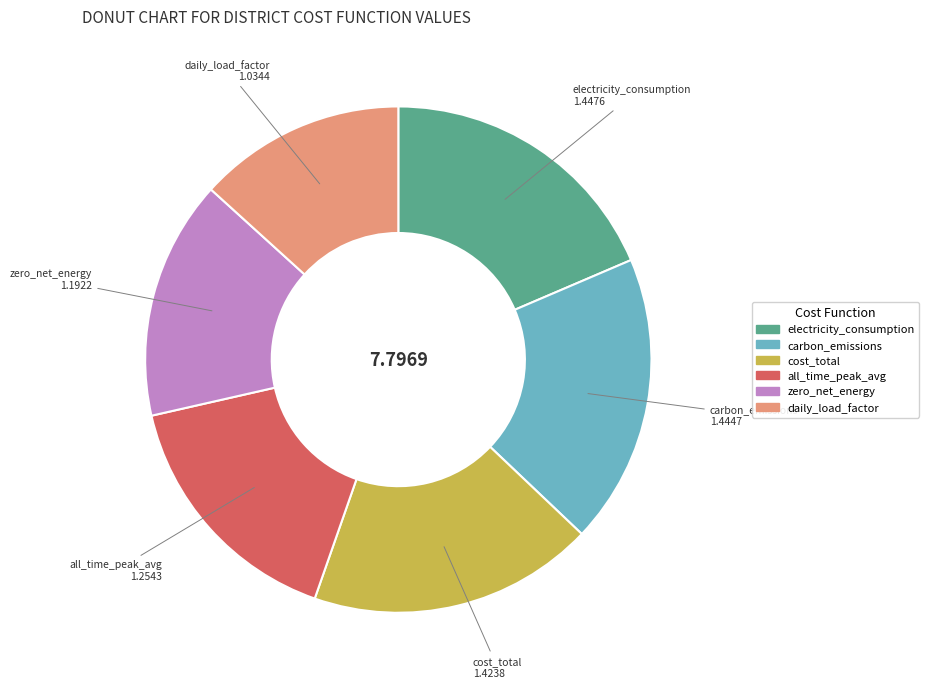

Is there any slice that represents more than half of the pie?

No